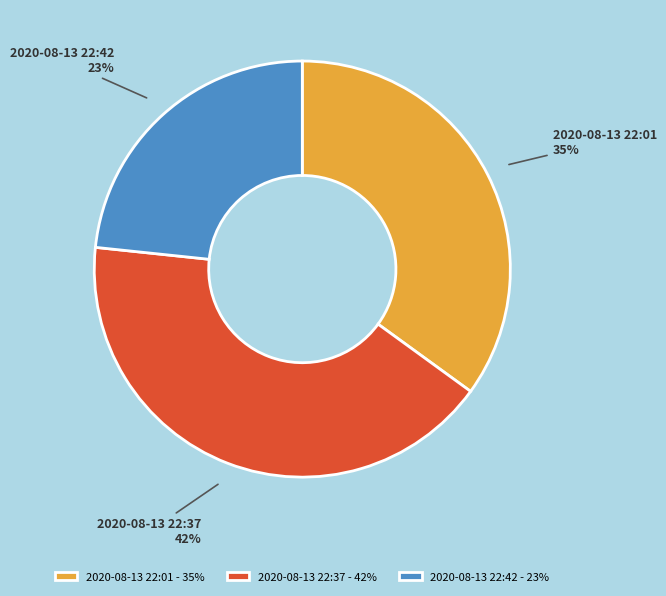

Is there any slice that represents more than half of the pie?

No